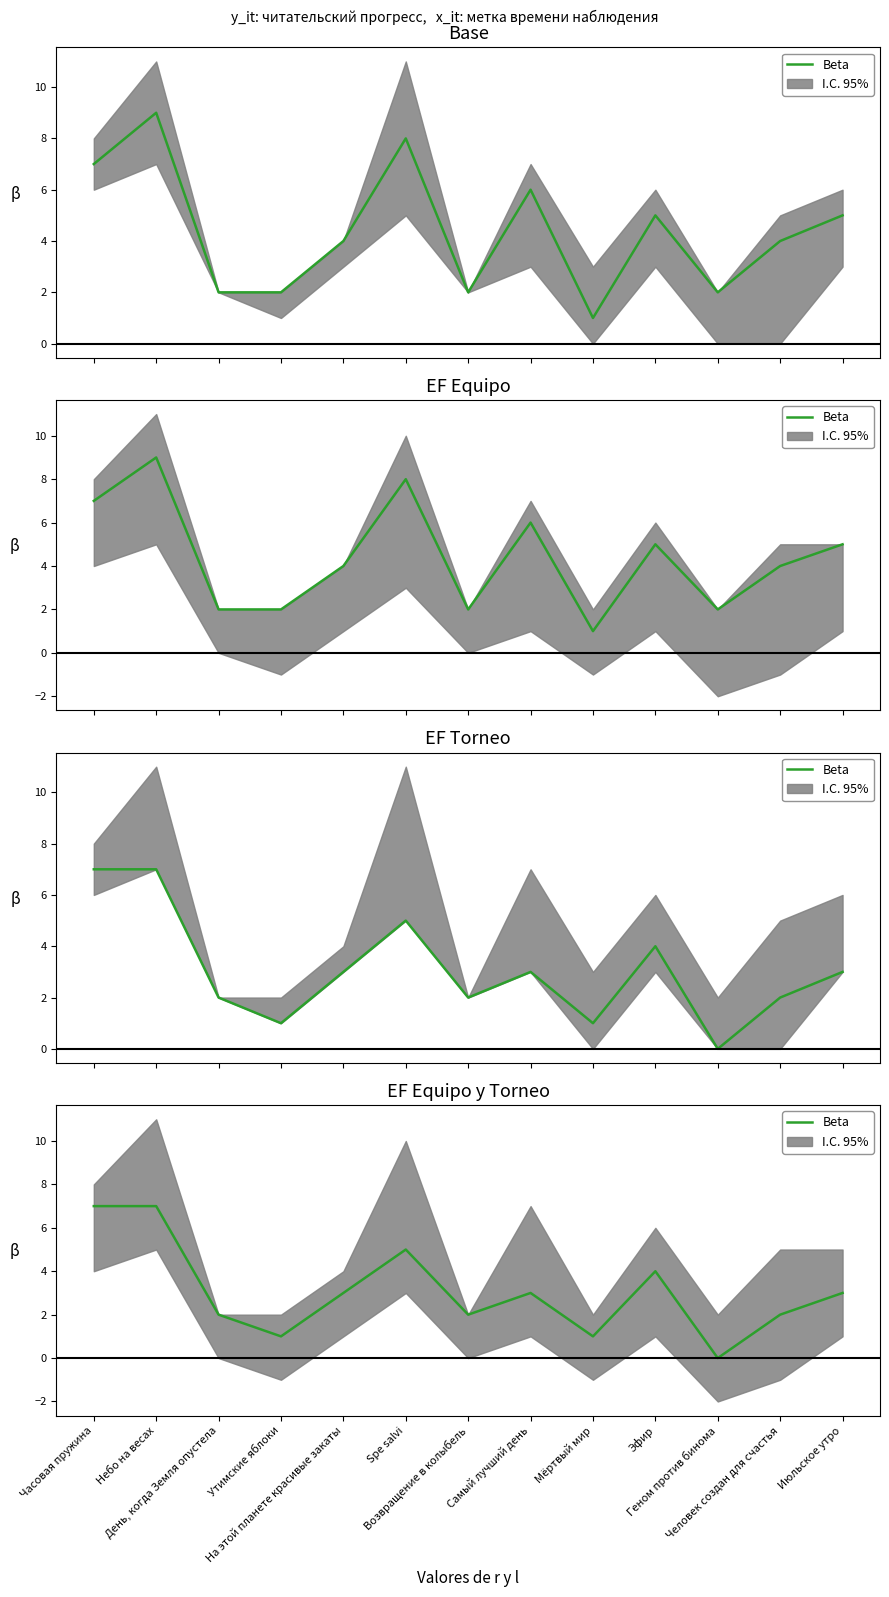

The chart shows a value of 3 at Июльское утро. True or false?

True